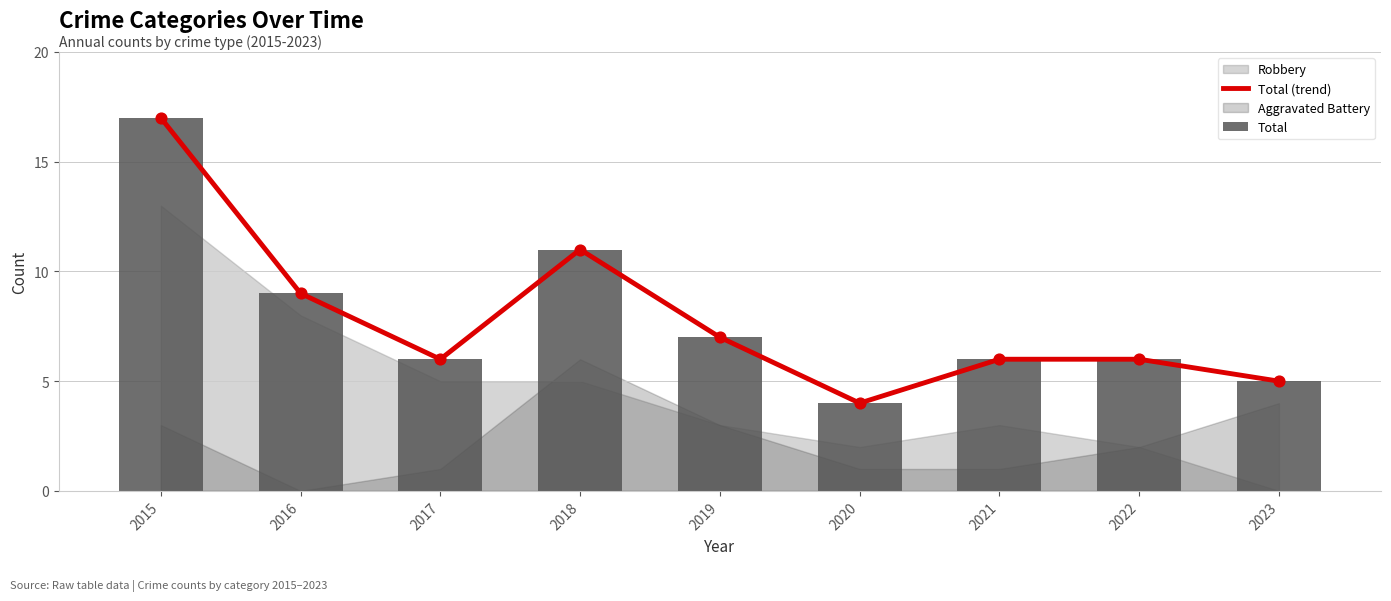

At which category is the sum across all series the highest?

2015